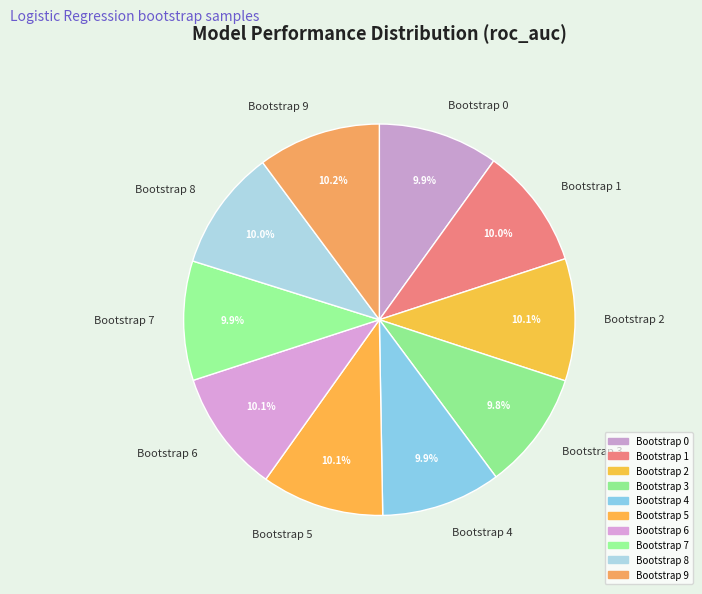

Does Bootstrap 5 account for over 50% of the chart?

No